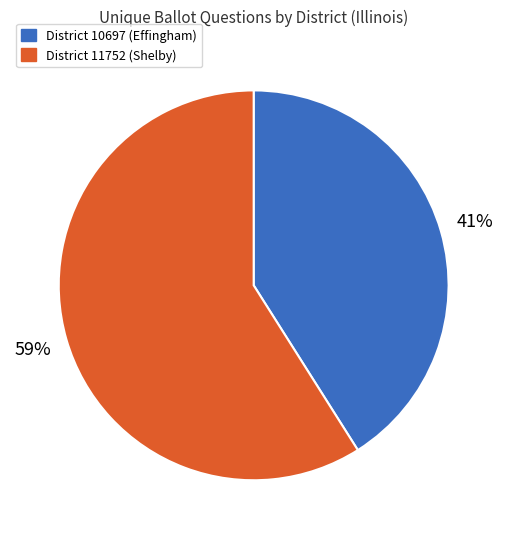

How many segments does this pie chart have?

2